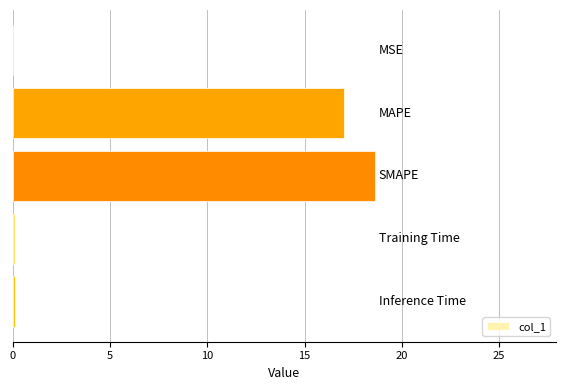

Count the number of data series in this chart.

1